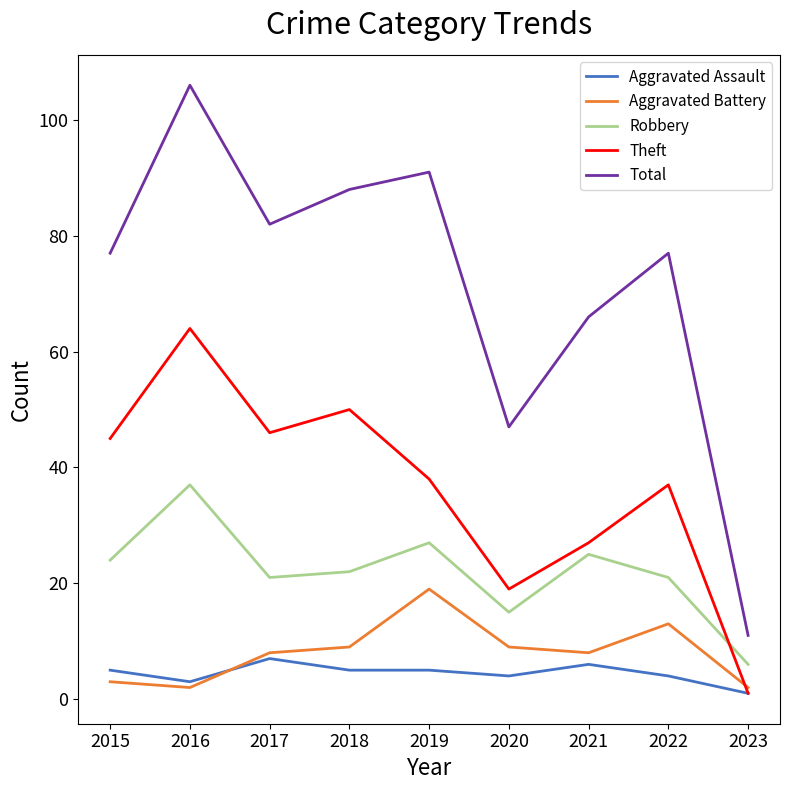

How many lines are shown in the chart?

5